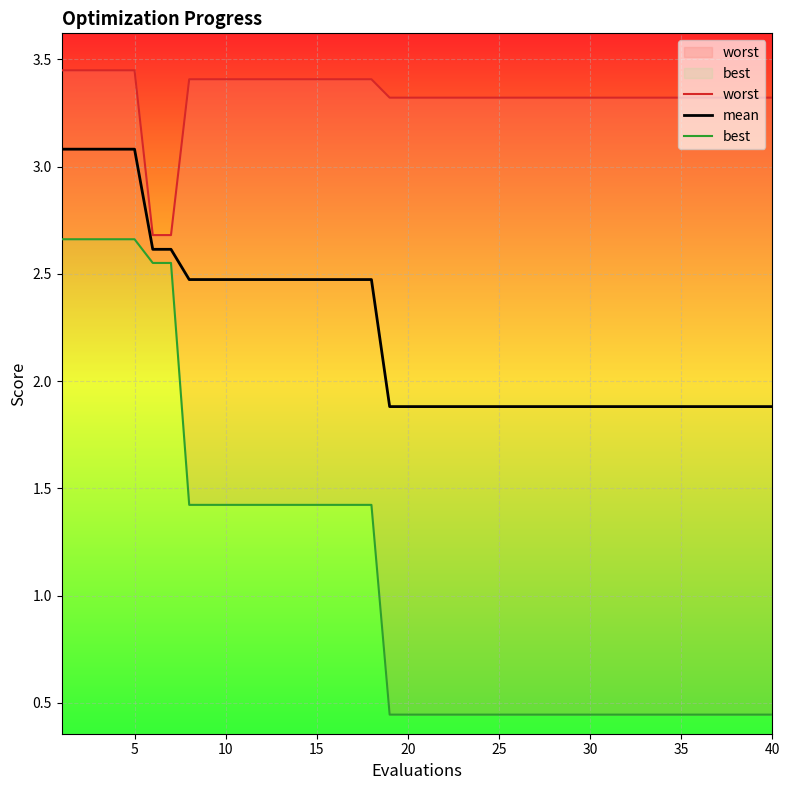

What is the maximum value shown in the chart?

3.4